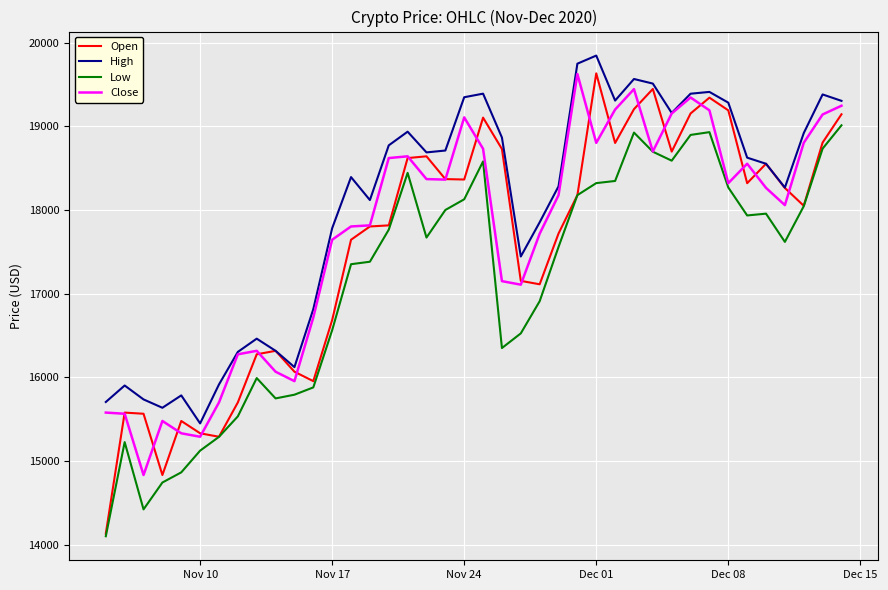

What is the greatest value displayed?

19846.0